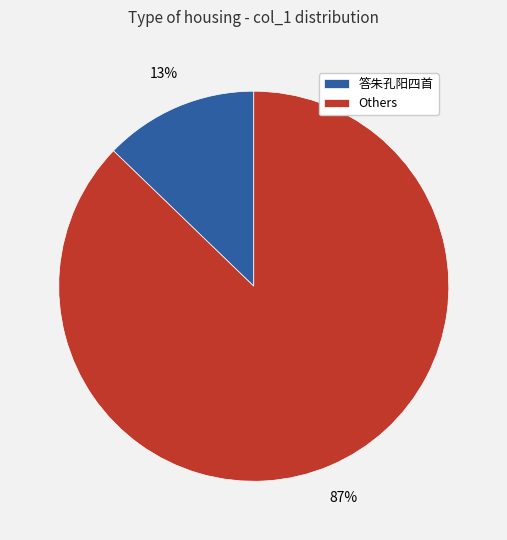

Rank the categories by value from lowest to highest.

答朱孔阳四首, Others